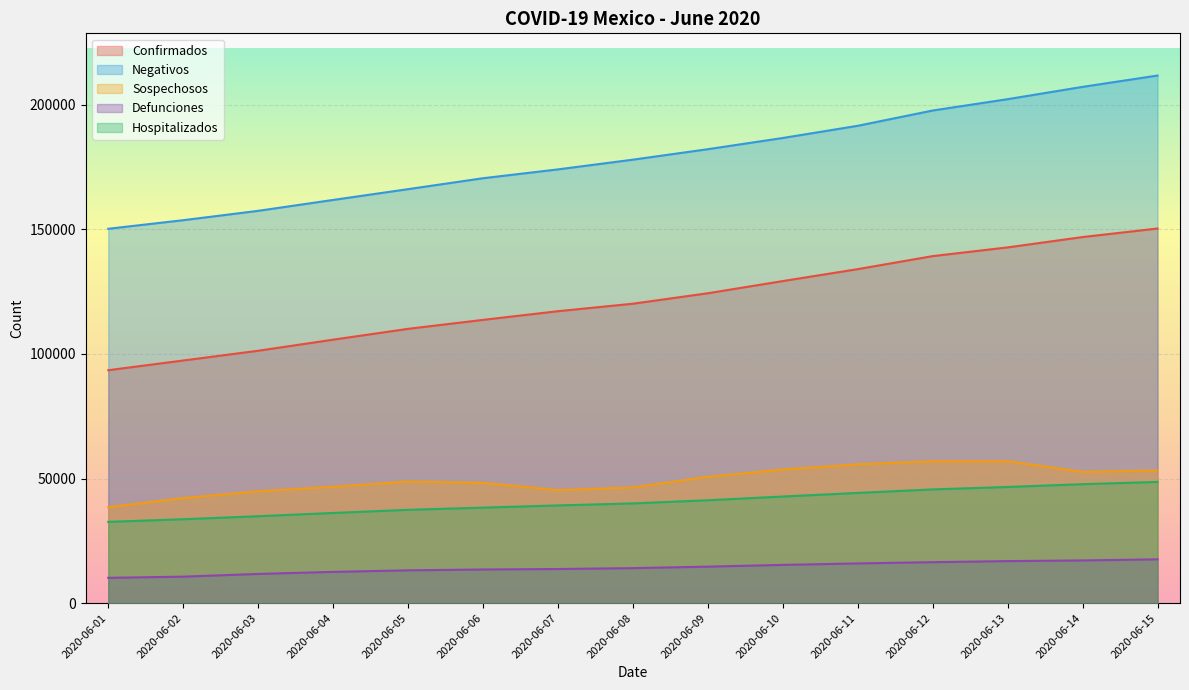

Which series changed the most between 2020-06-14 and 2020-06-15?

Negativos